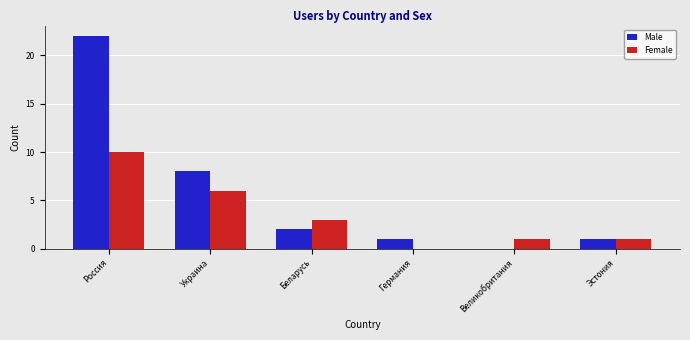

Does the chart contain stacked bars?

No